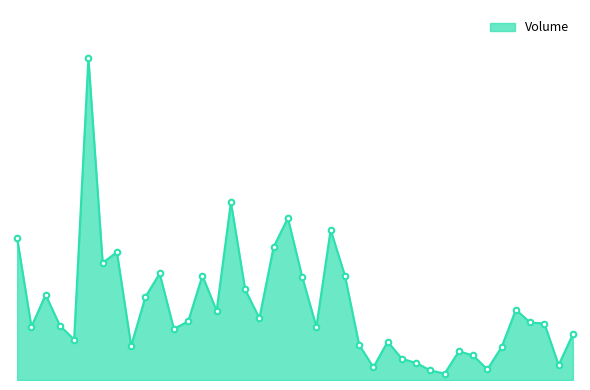

Does the chart display data point markers on the line(s)?

No